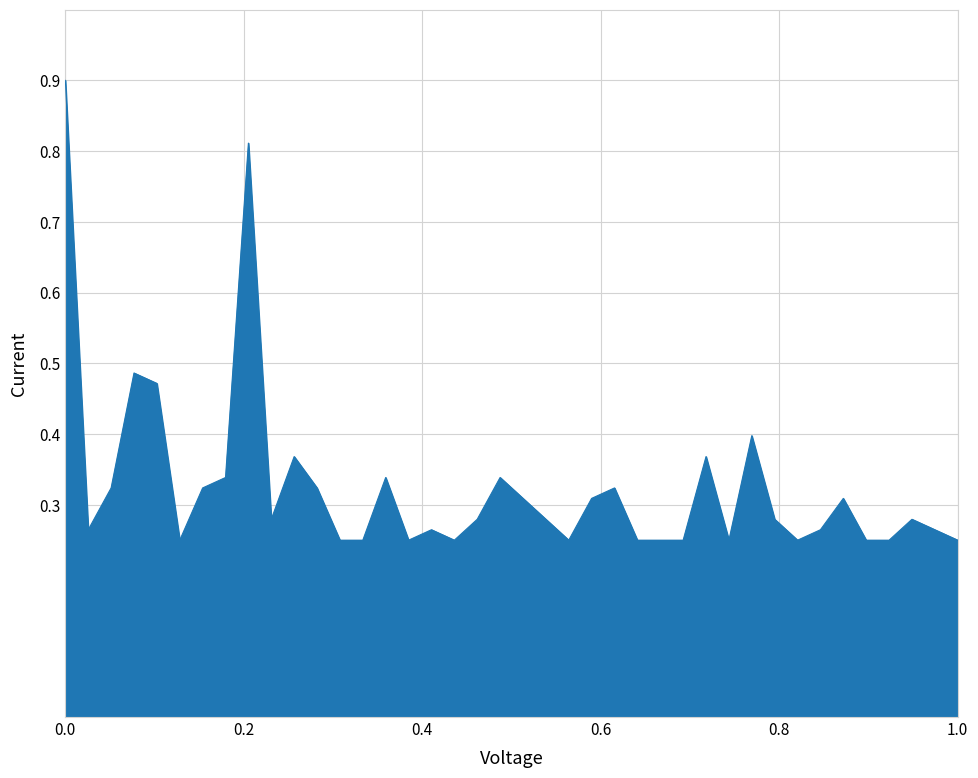

What is the greatest value displayed?

0.9